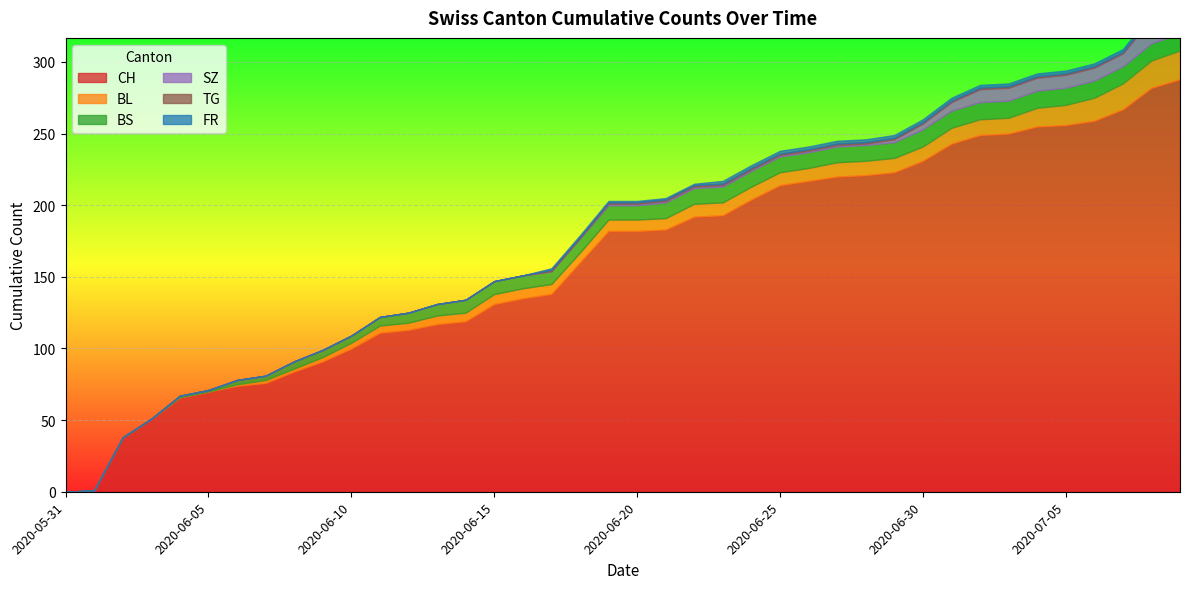

How many positive values does the BL series have?

34